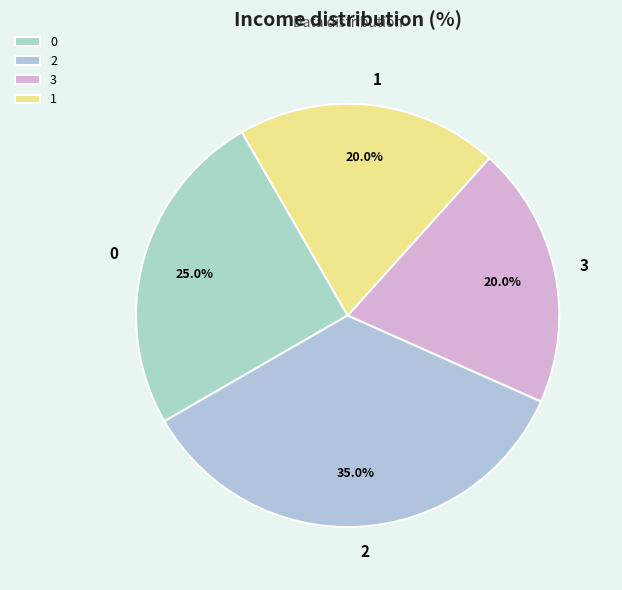

To the nearest percent, what is the difference between the largest and smallest slice percentages?

15%